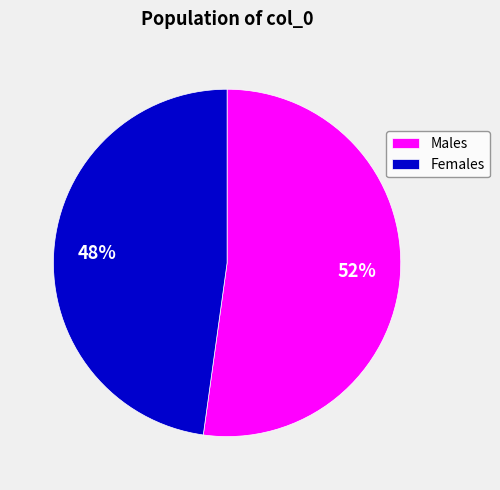

True or false: Males accounts for 61% of the total.

False